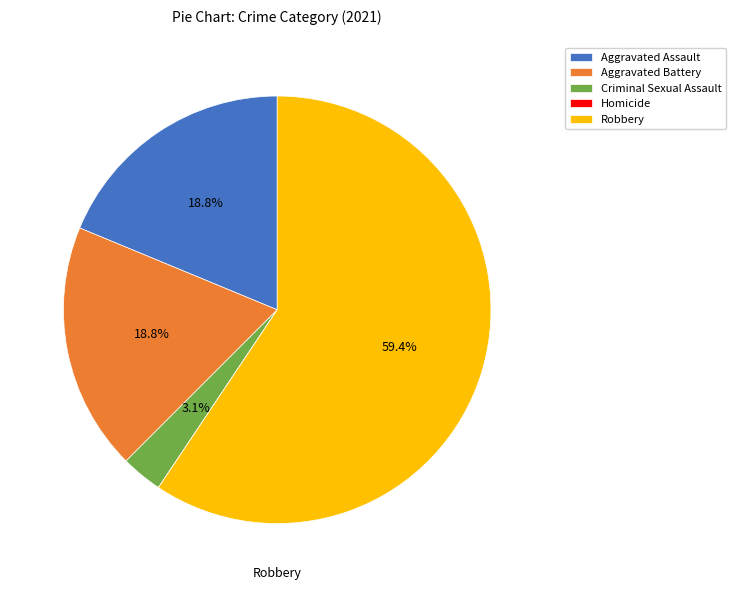

Combined, do Robbery and Criminal Sexual Assault account for over 50%?

Yes